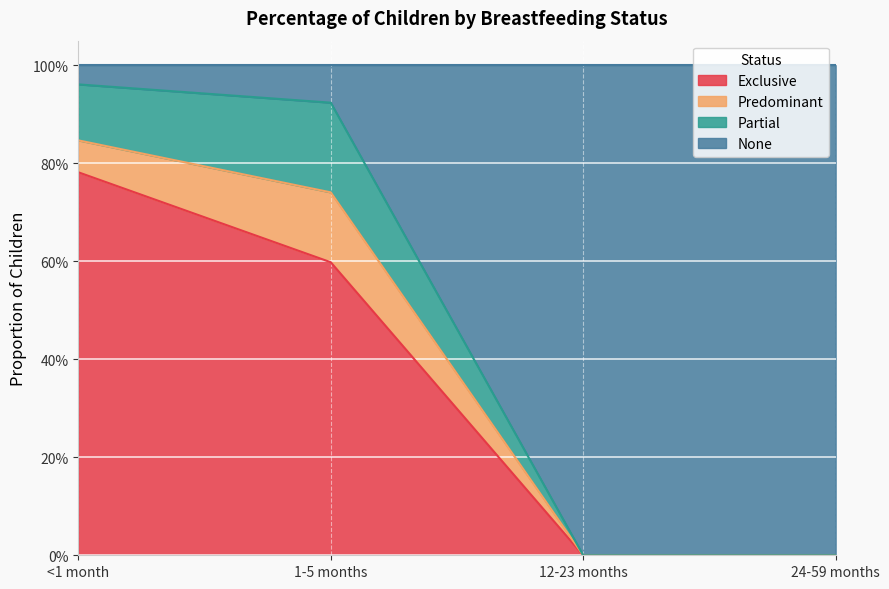

What are all the series names shown in the legend?

Exclusive, Predominant, Partial, None